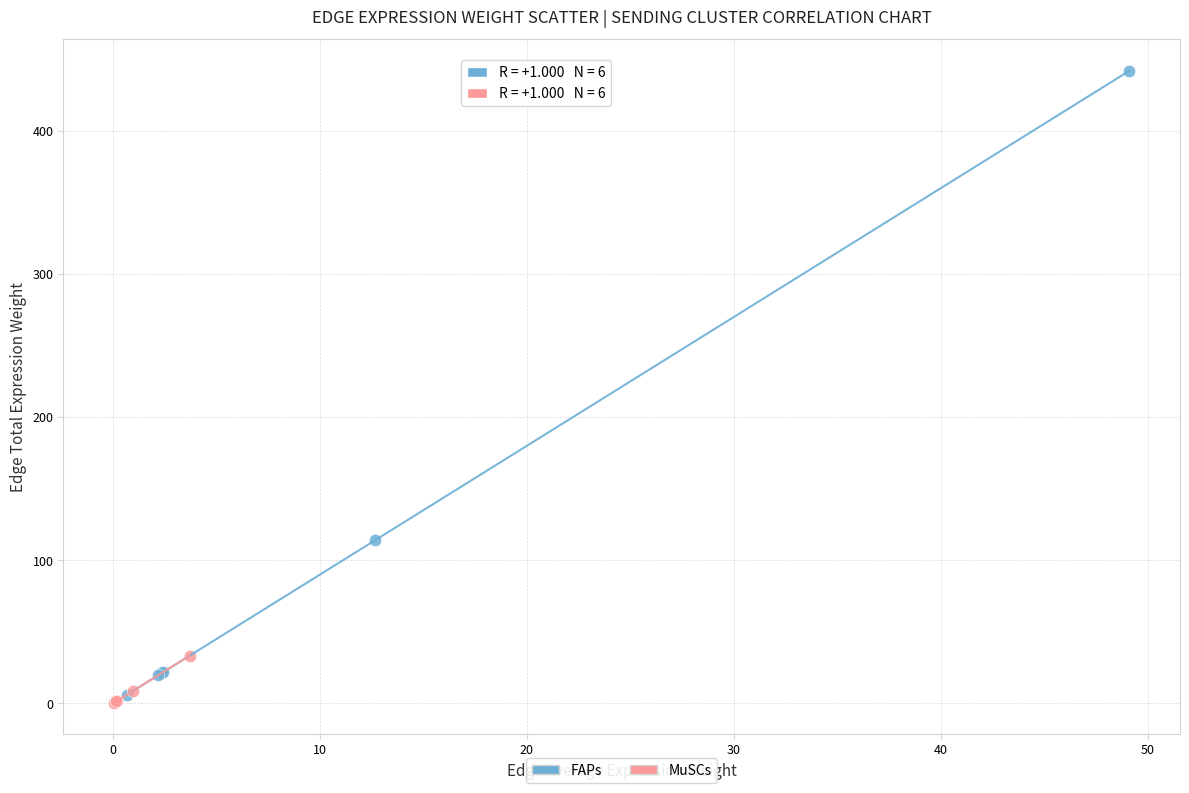

Which series reaches the minimum Y coordinate?

MuSCs